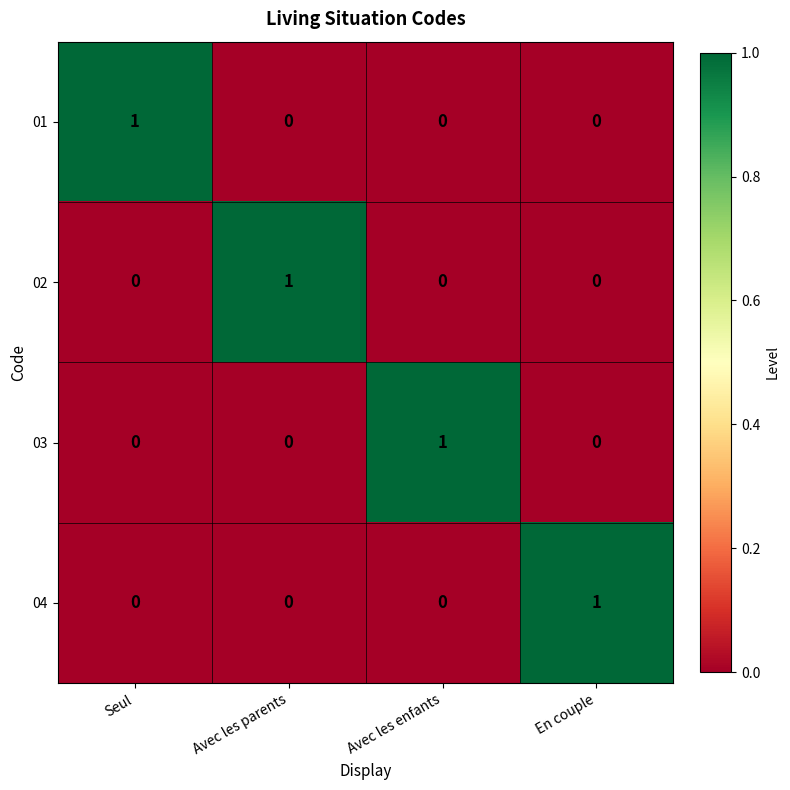

At how many categories does at least one series exceed 0?

4